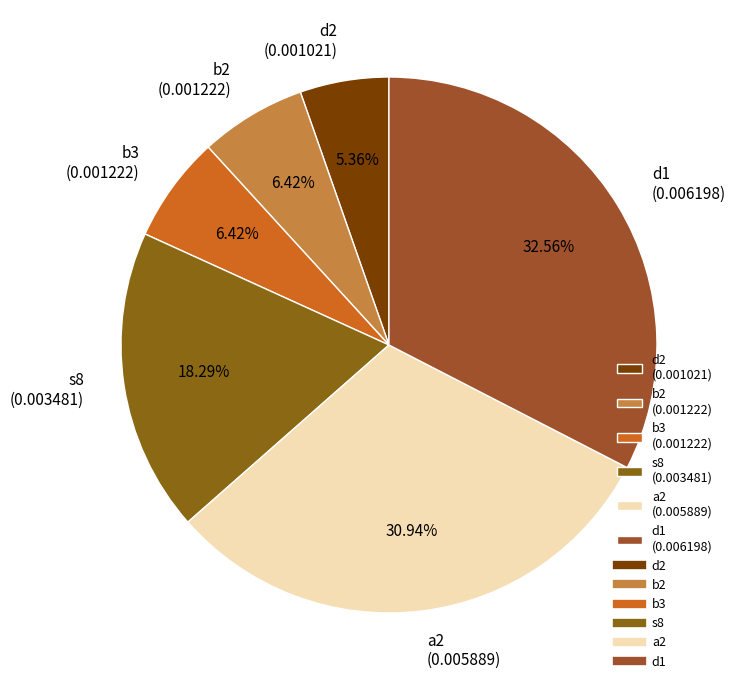

Is it true that b2 is 13% of the pie?

False